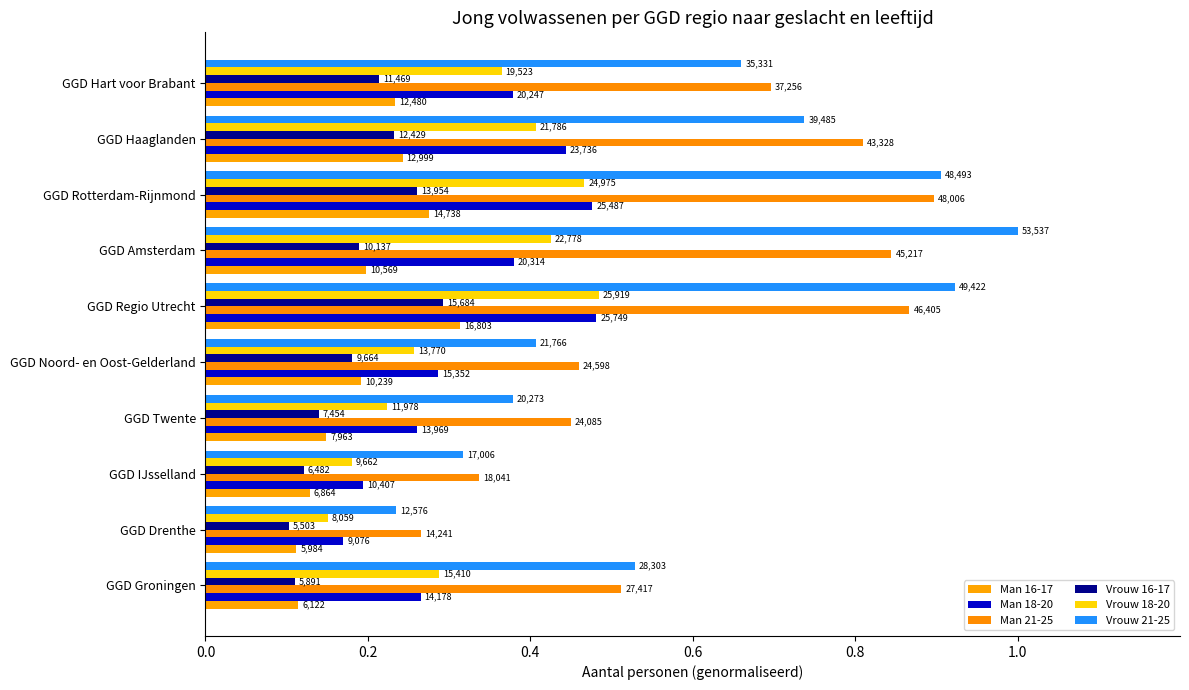

What is the average value of the Man 16-17 series?

0.2